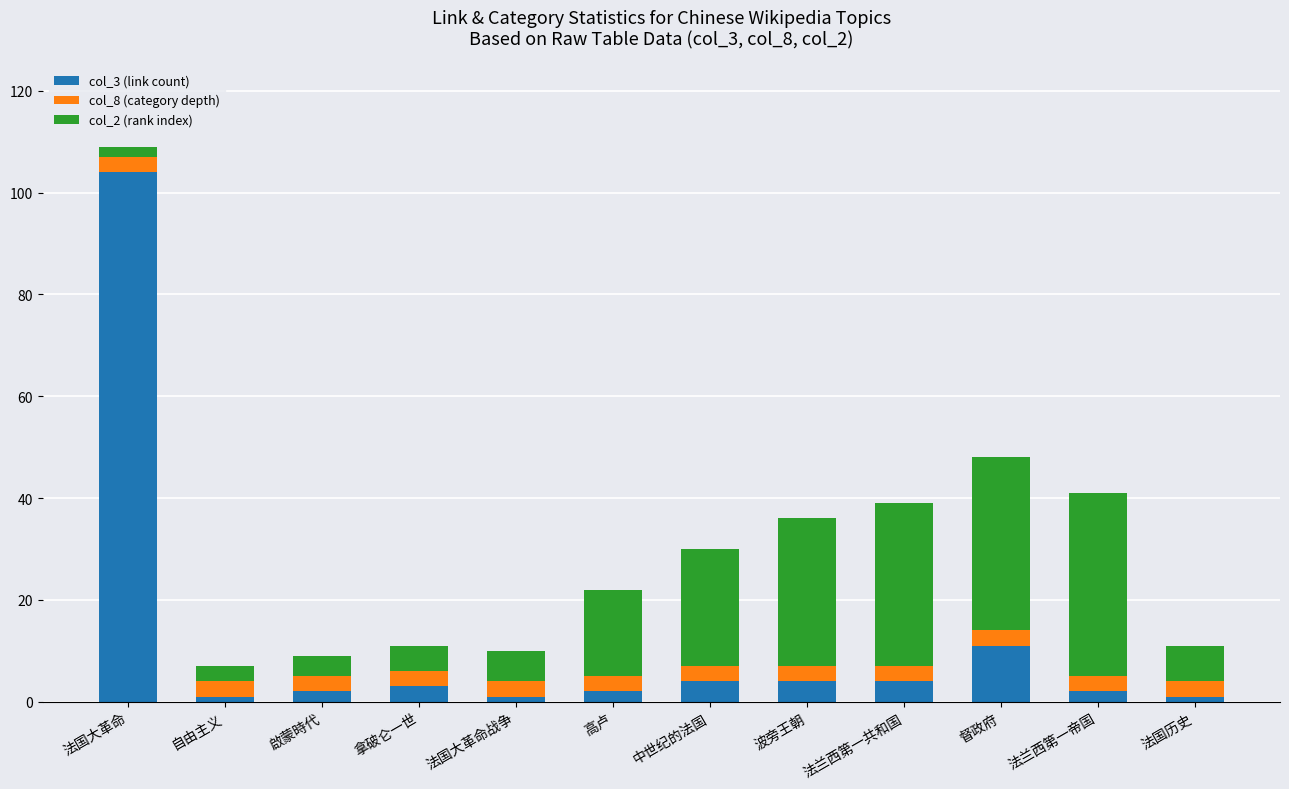

Where is col_3 (link count) nearest to the value 52?

督政府